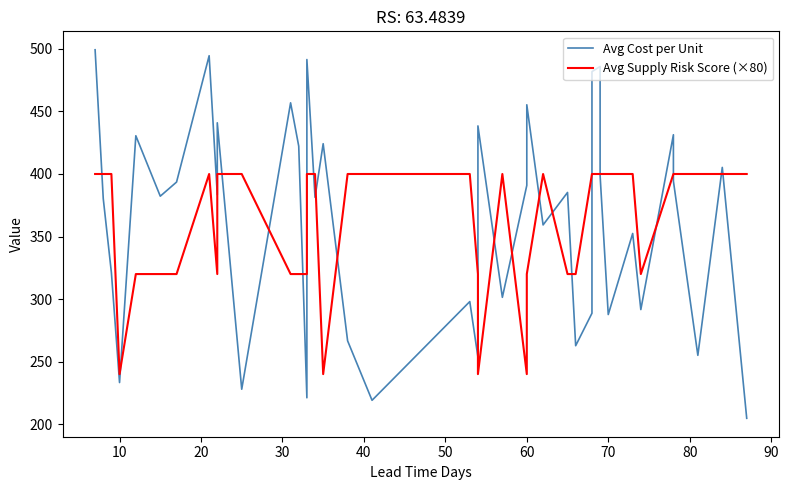

How many categories are shown in the chart?

40